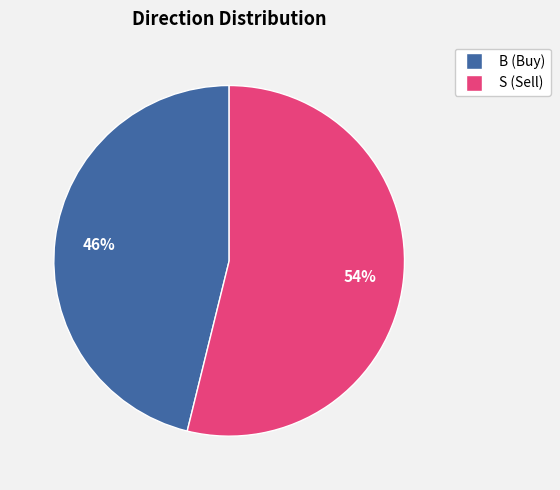

Is it true that S is 44% of the pie?

False